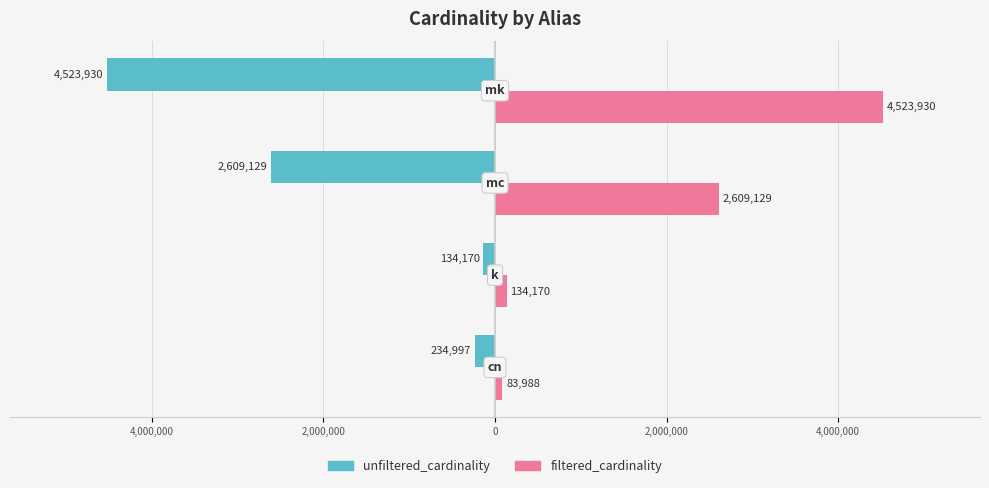

What are all the series names shown in the legend?

unfiltered_cardinality, filtered_cardinality